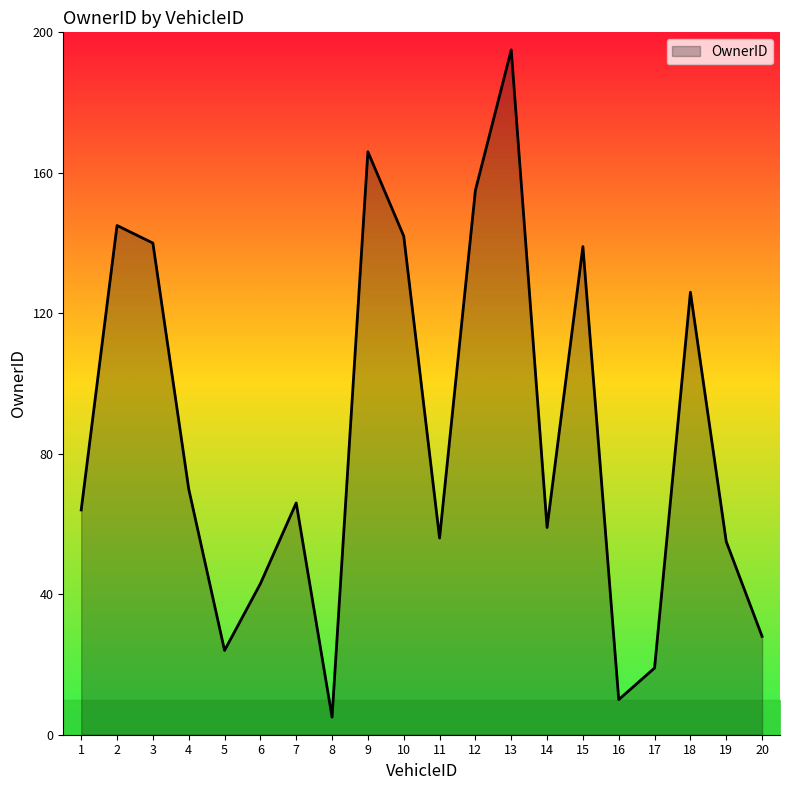

Reading left to right, transcribe all the data shown in this chart.

1=64	2=145	3=140	4=70	5=24	6=43	7=66	8=5	9=166	10=142	11=56	12=155	13=195	14=59	15=139	16=10	17=19	18=126	19=55	20=28